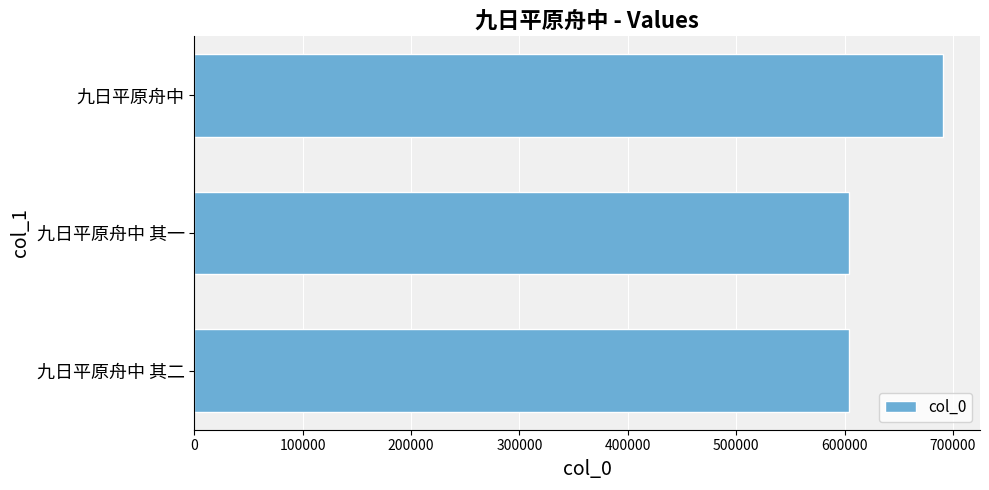

Are the bars grouped side by side (vs. stacked)?

No